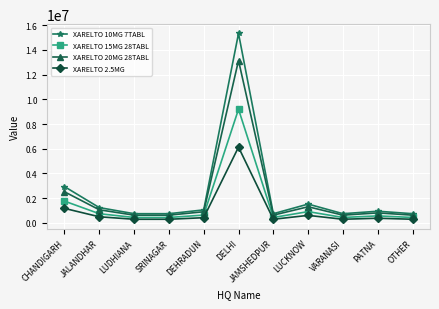

True or false: XARELTO 2.5MG and XARELTO 10MG 7TABL intersect in this chart.

False